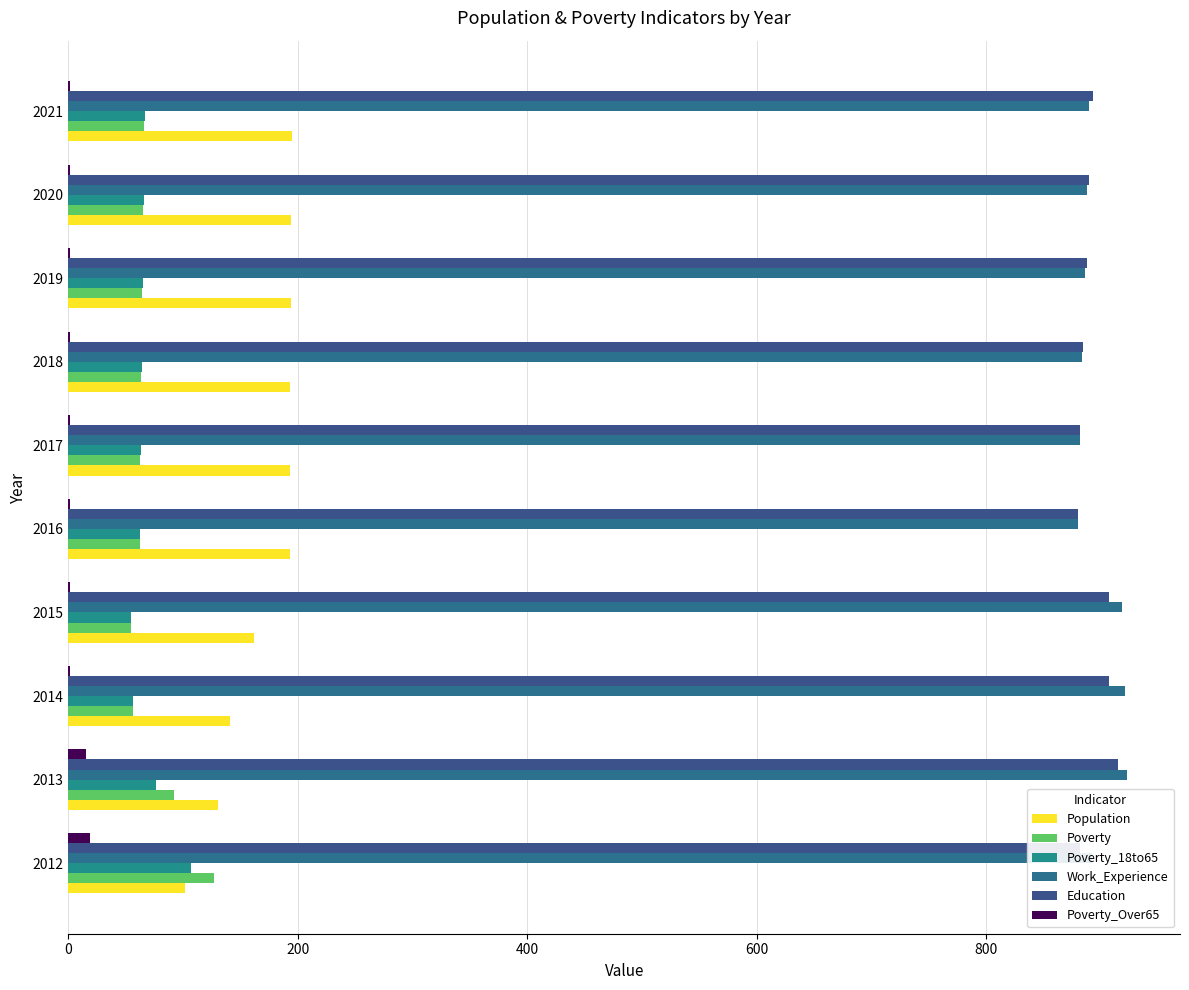

Reading left to right, what are all the values shown in this chart?

Population: 102	130	141	162	193	193	193	194	194	195
Poverty: 127	92	56	55	62	62	63	64	65	66
Poverty_18to65: 107	76	56	55	62	63	64	65	66	67
Work_Experience: 892	923	921	919	880	882	884	886	888	890
Education: 882	915	907	907	880	882	885	888	890	893
Poverty_Over65: 19	15	1	1	1	1	1	1	1	1